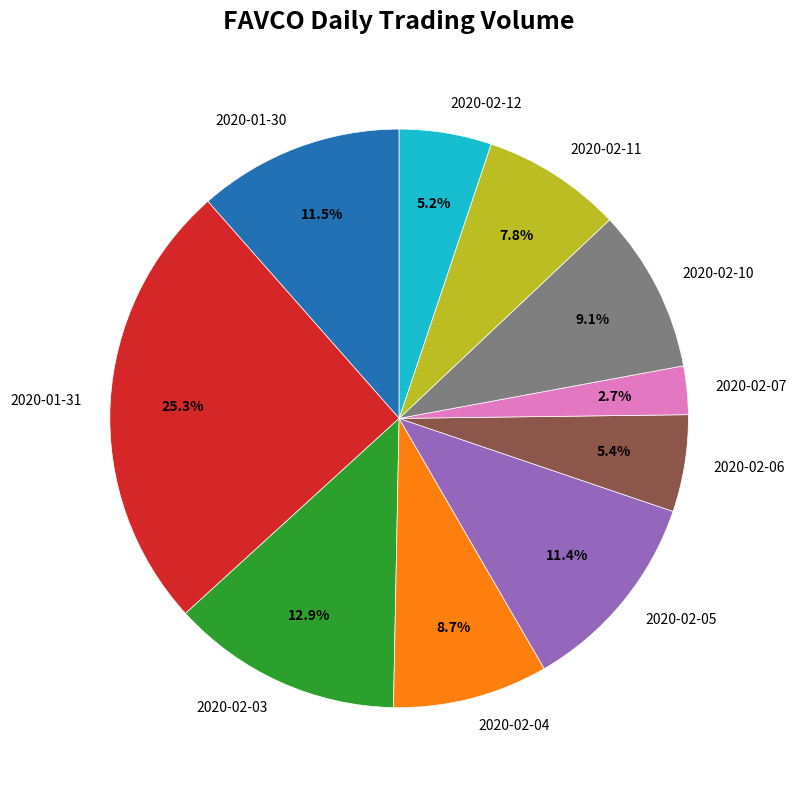

Is there any slice that represents more than half of the pie?

No